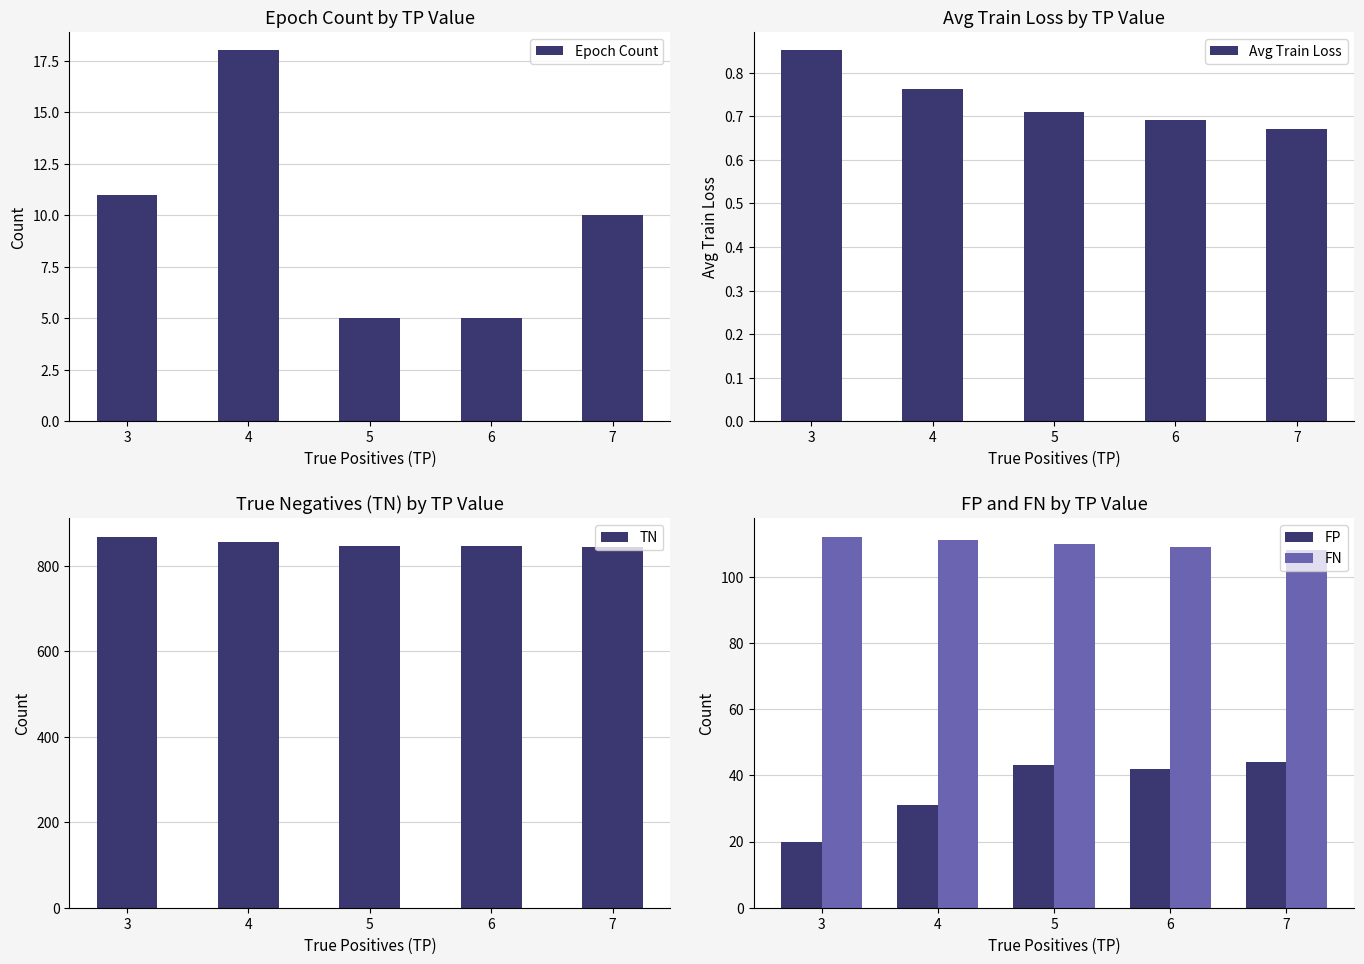

Rank the series by their maximum value, from lowest to highest.

Avg Train Loss, Epoch Count, FP, FN, TN